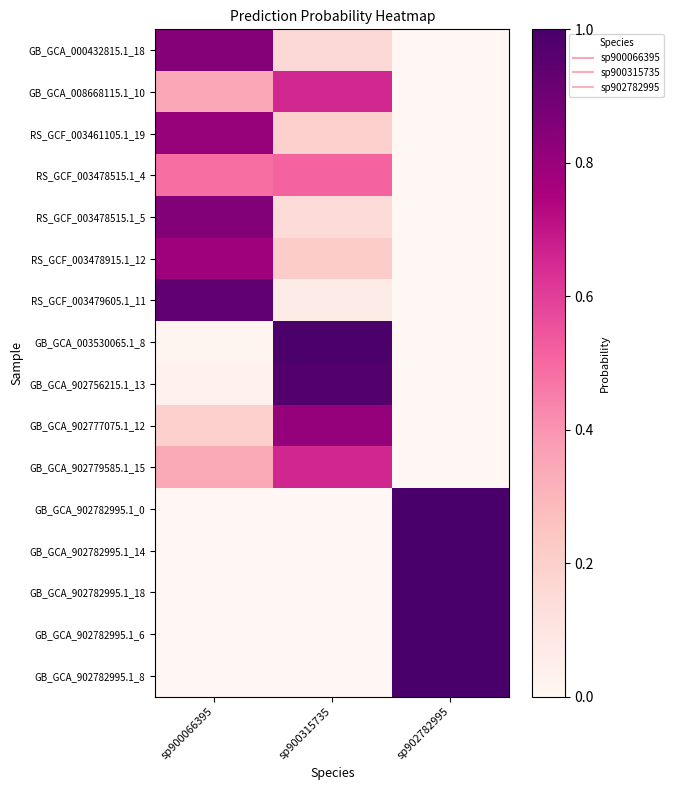

Which category has the lowest value across all series?

sp902782995